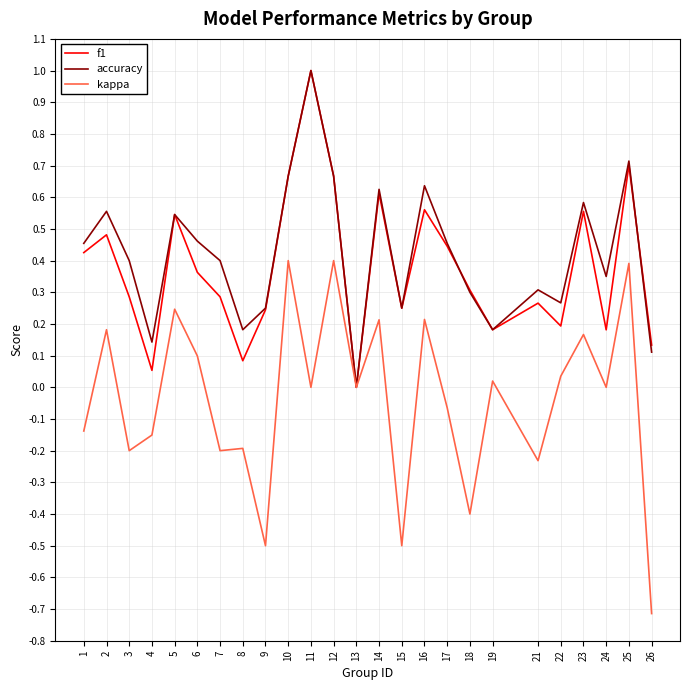

Rank the series at 3 from lowest to highest value.

kappa, f1, accuracy